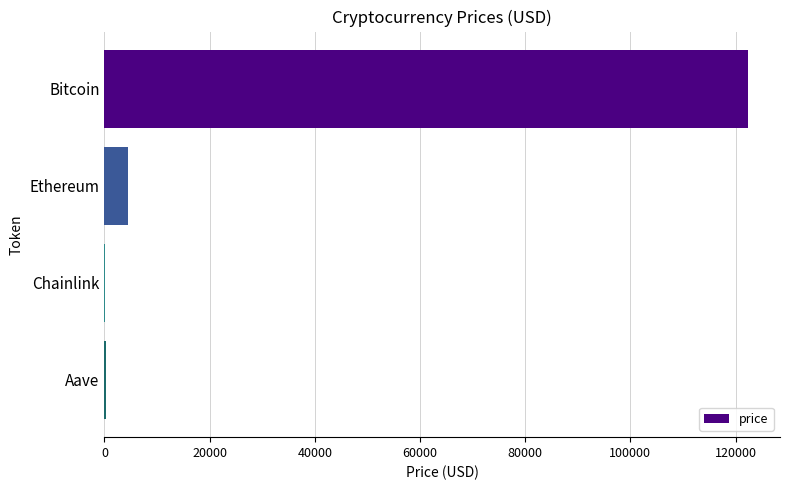

Which has a higher value, Bitcoin or Aave?

Bitcoin